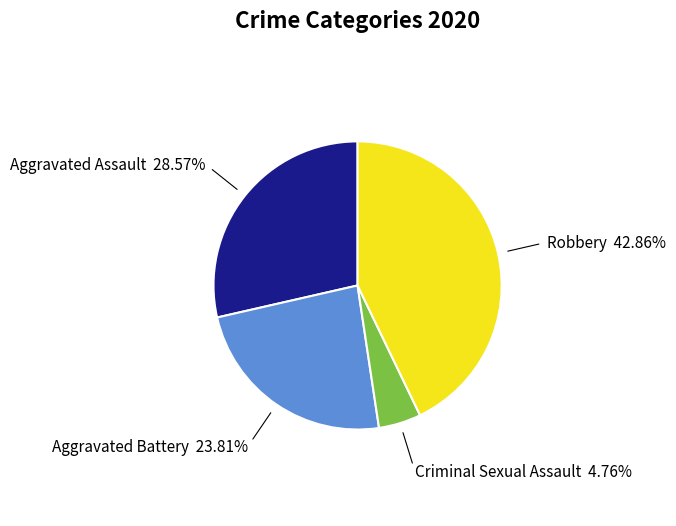

Is there a majority slice in this chart?

No